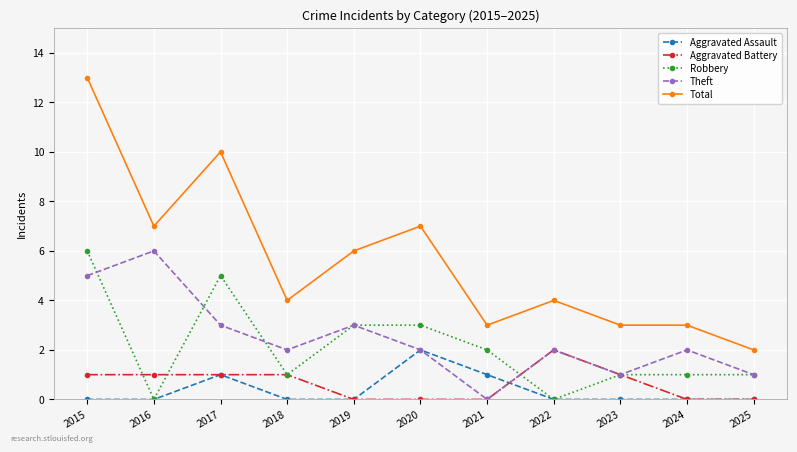

What is the spread (max minus min) of values at 2016?

7